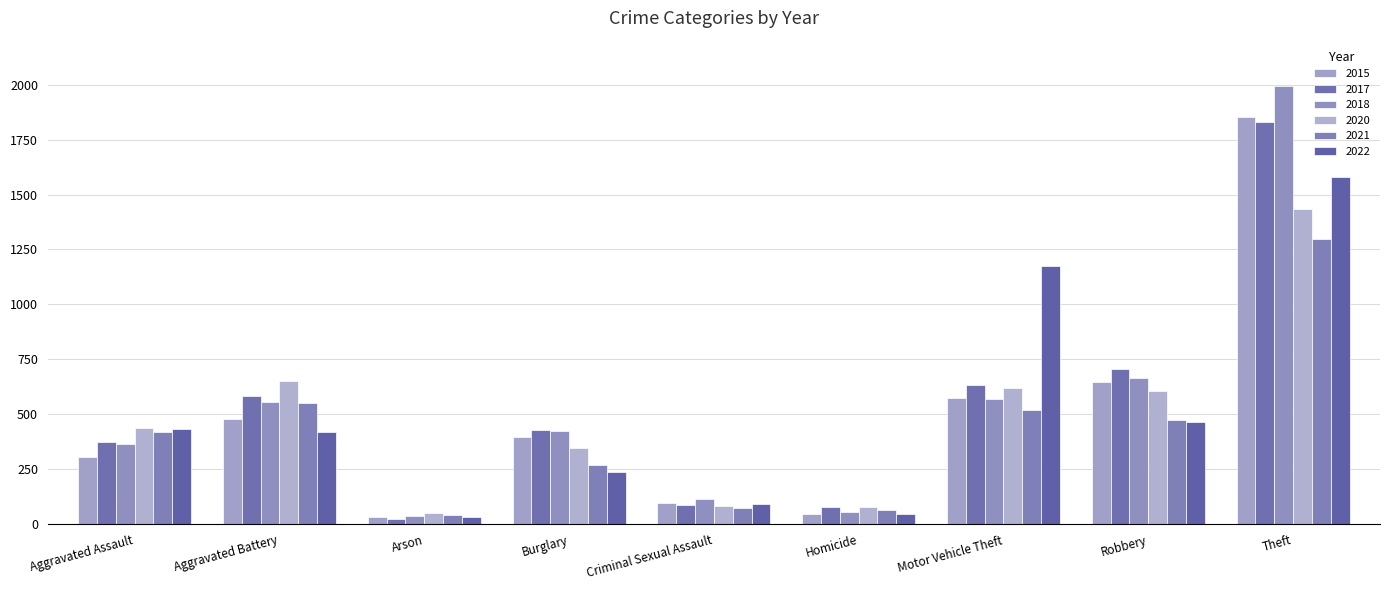

What is the highest value of the 2022 series?

1578